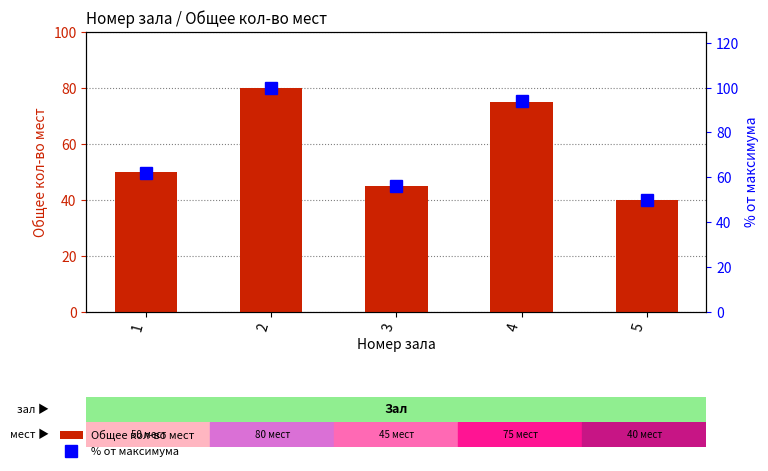

What are all the series names shown in the legend?

Общее кол-во мест, % от максимума